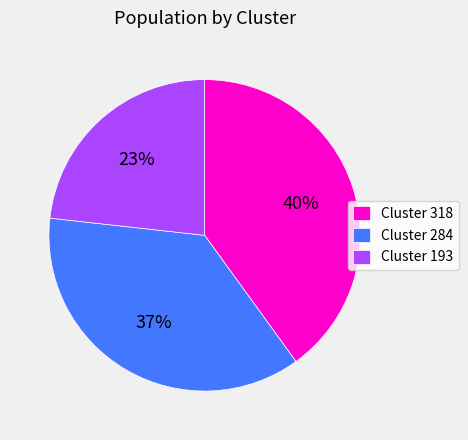

Do Cluster 284 and Cluster 193 together represent more than half of the pie?

Yes